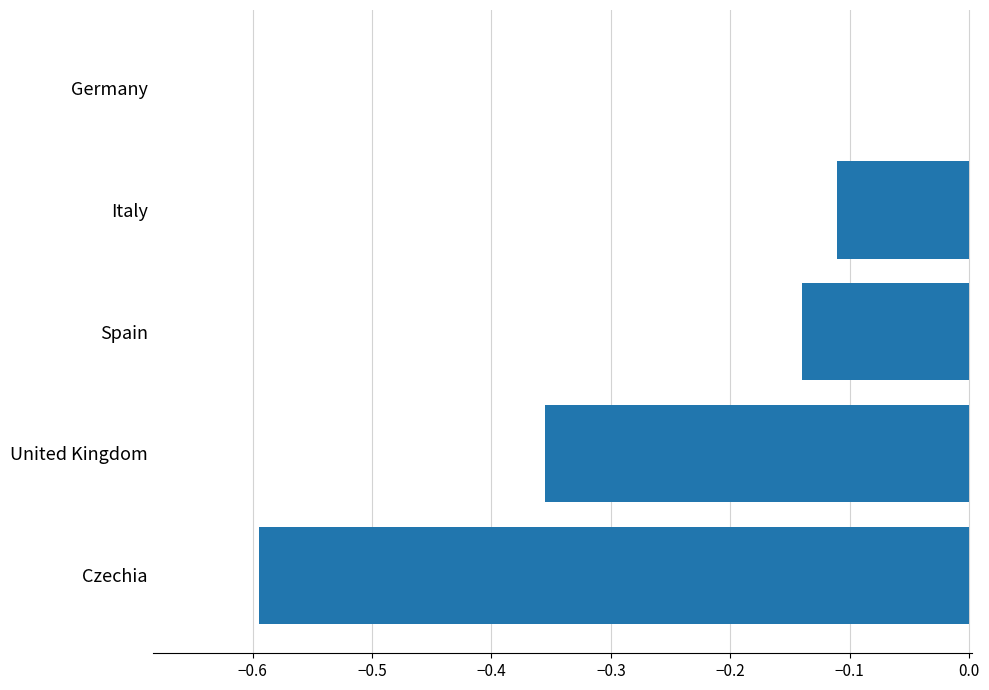

Count the number of data series in this chart.

1